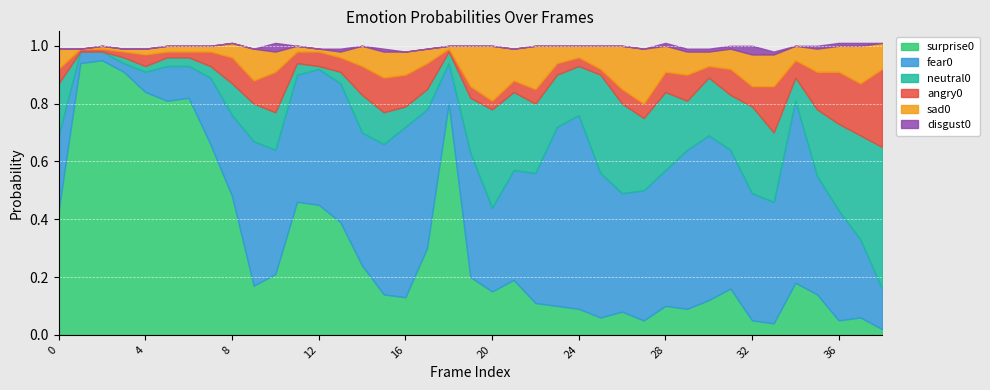

Reading left to right, extract all data points from this chart.

angry0: 0.1	0.0	0.0	0.0	0.0	0.0	0.0	0.1	0.1	0.1	0.1	0.0	0.1	0.1	0.1	0.1	0.1	0.1	0.0	0.0	0.0	0.0	0.1	0.0	0.0	0.0	0.1	0.1	0.1	0.1	0.0	0.1	0.1	0.2	0.1	0.1	0.2	0.2	0.3
disgust0: 0.0	0.0	0.0	0.0	0.0	0.0	0.0	0.0	0.0	0.0	0.0	0.0	0.0	0.0	0.0	0.0	0.0	0.0	0.0	0.0	0.0	0.0	0.0	0.0	0.0	0.0	0.0	0.0	0.0	0.0	0.0	0.0	0.0	0.0	0.0	0.0	0.0	0.0	0.0
fear0: 0.3	0.0	0.0	0.0	0.1	0.1	0.1	0.2	0.3	0.5	0.4	0.4	0.5	0.5	0.5	0.5	0.6	0.5	0.1	0.4	0.3	0.4	0.5	0.6	0.7	0.5	0.4	0.5	0.5	0.6	0.6	0.5	0.4	0.4	0.6	0.4	0.4	0.3	0.1
sad0: 0.1	0.0	0.0	0.0	0.0	0.0	0.0	0.0	0.1	0.1	0.1	0.0	0.0	0.0	0.1	0.1	0.1	0.1	0.0	0.1	0.2	0.1	0.1	0.1	0.0	0.1	0.1	0.2	0.1	0.1	0.1	0.1	0.1	0.1	0.1	0.1	0.1	0.1	0.1
surprise0: 0.4	0.9	0.9	0.9	0.8	0.8	0.8	0.7	0.5	0.2	0.2	0.5	0.5	0.4	0.2	0.1	0.1	0.3	0.8	0.2	0.1	0.2	0.1	0.1	0.1	0.1	0.1	0.1	0.1	0.1	0.1	0.2	0.1	0.0	0.2	0.1	0.1	0.1	0.0
neutral0: 0.2	0.0	0.0	0.0	0.0	0.0	0.0	0.0	0.1	0.1	0.1	0.0	0.0	0.0	0.1	0.1	0.1	0.1	0.0	0.2	0.3	0.3	0.2	0.2	0.2	0.3	0.3	0.2	0.3	0.2	0.2	0.2	0.3	0.2	0.1	0.2	0.3	0.4	0.5